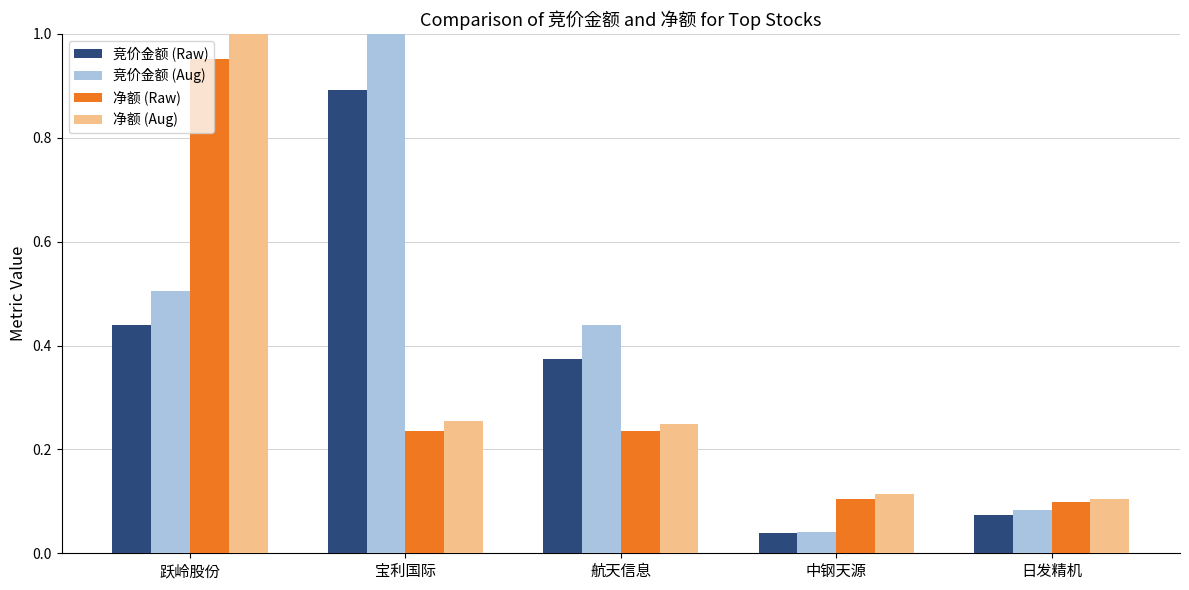

At which label is 净额 (Aug) closest to 0?

日发精机